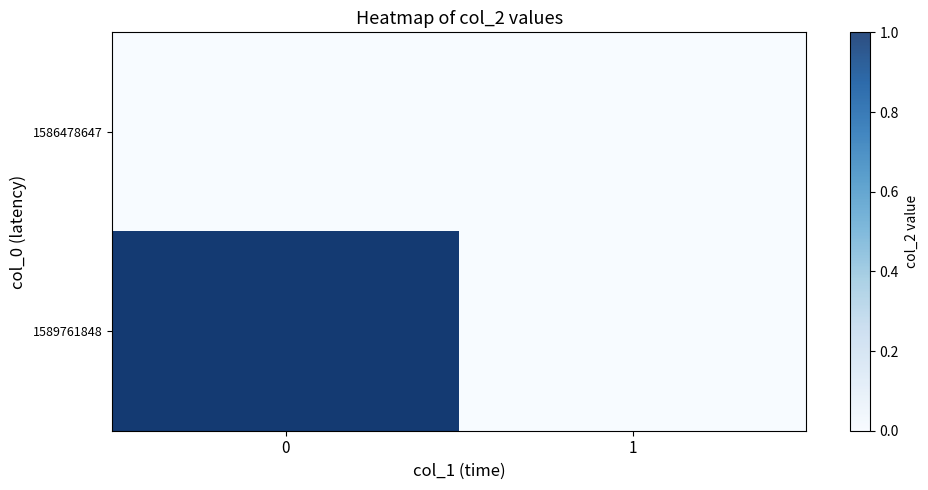

How many values in 1589761848 are above zero?

1